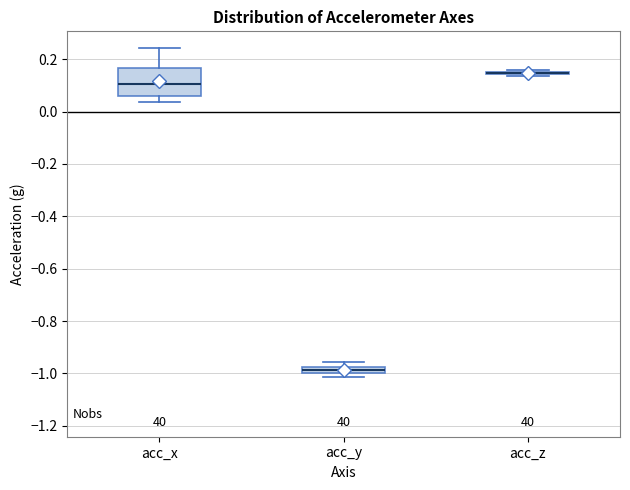

Which box is the tallest, from its lower edge to its upper edge?

acc_x